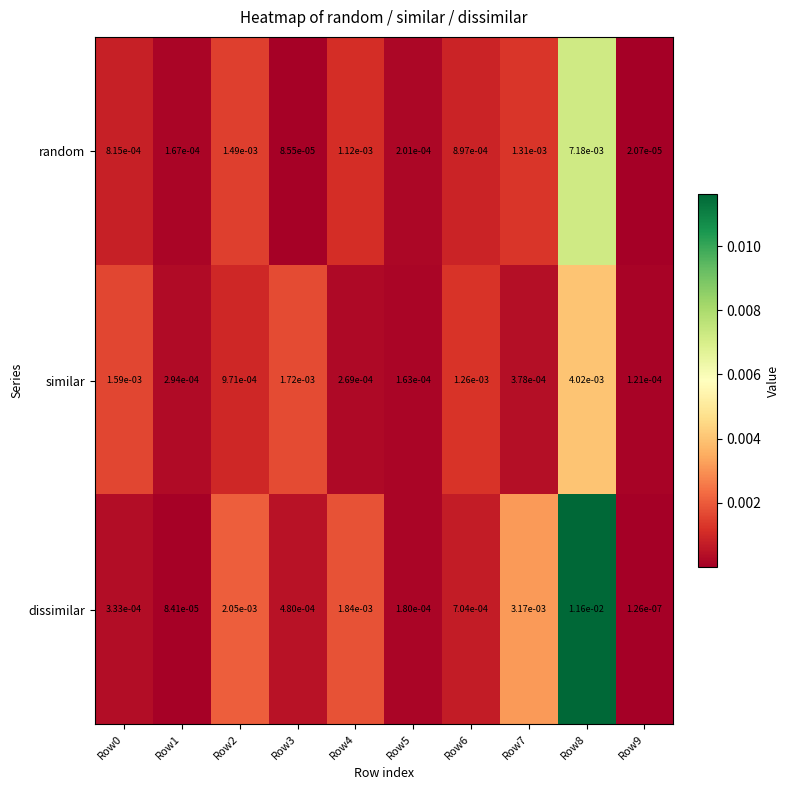

Between Row2 and Row4, which series saw the biggest shift?

similar